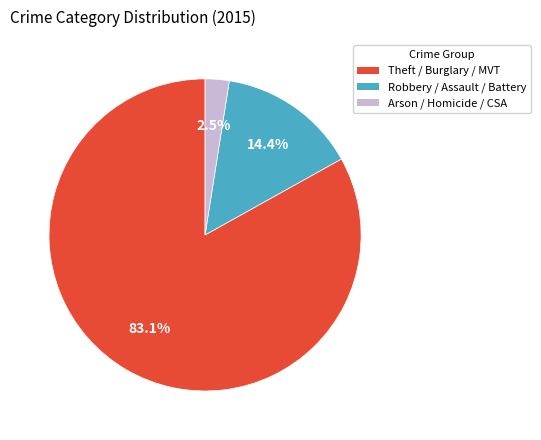

Does any single category account for the majority?

Yes